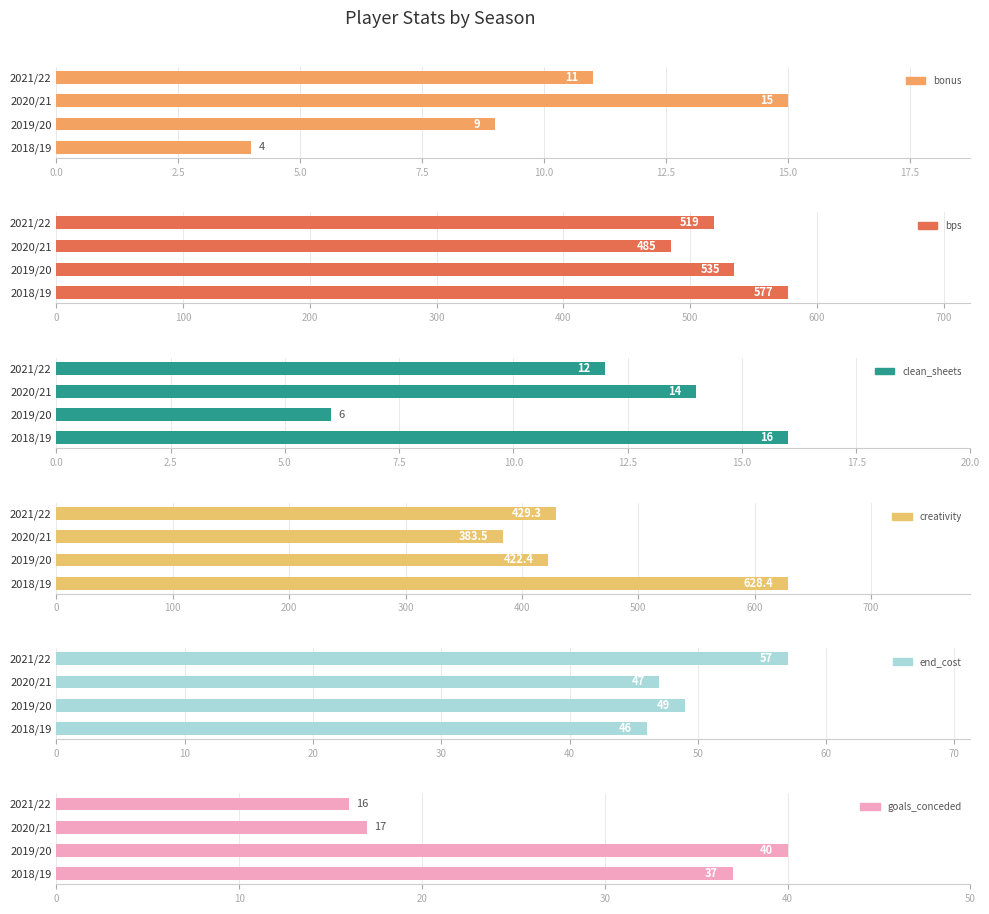

Rank the series at 2020/21 from lowest to highest value.

clean_sheets, bonus, goals_conceded, end_cost, creativity, bps